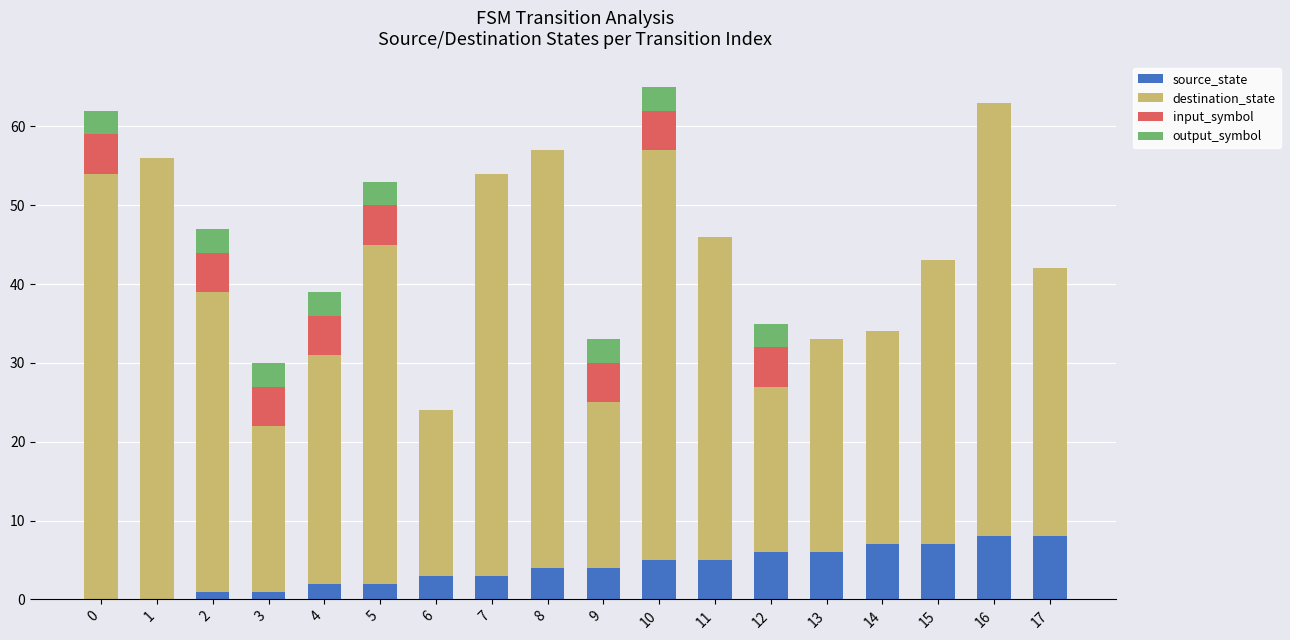

What is the total value across all series at 9?

33